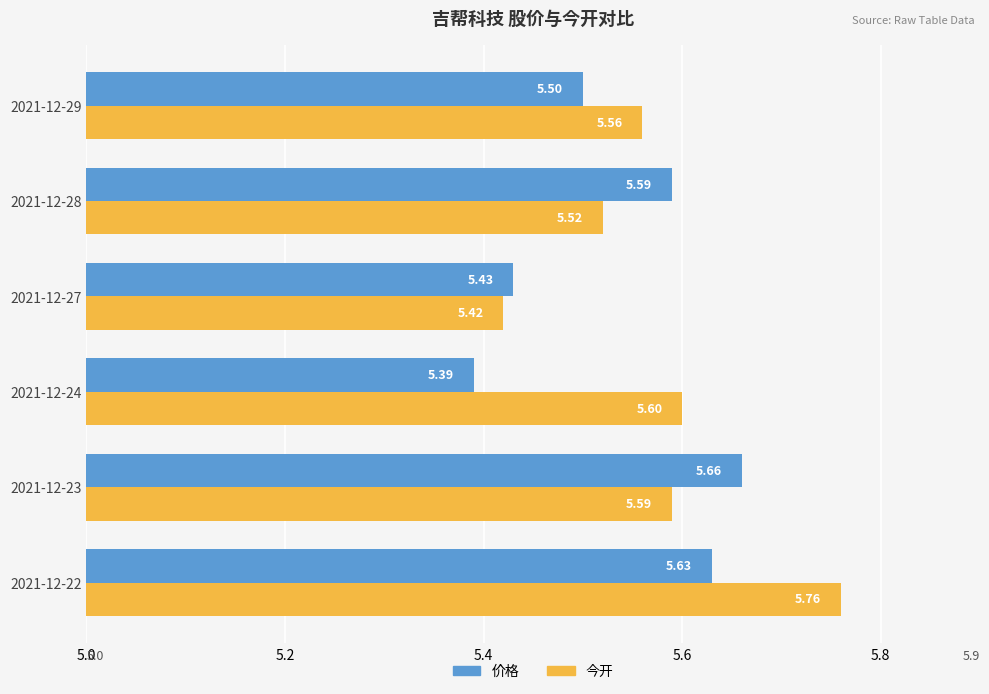

List the series in order of their overall mean, lowest first.

价格, 今开